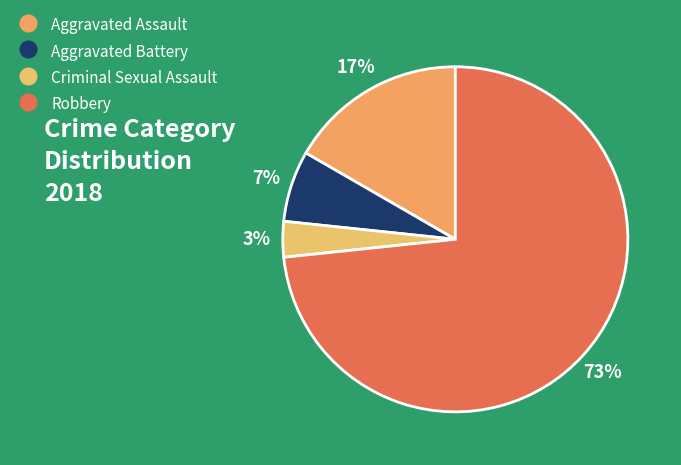

To the nearest percent, what portion does Aggravated Assault represent?

17%